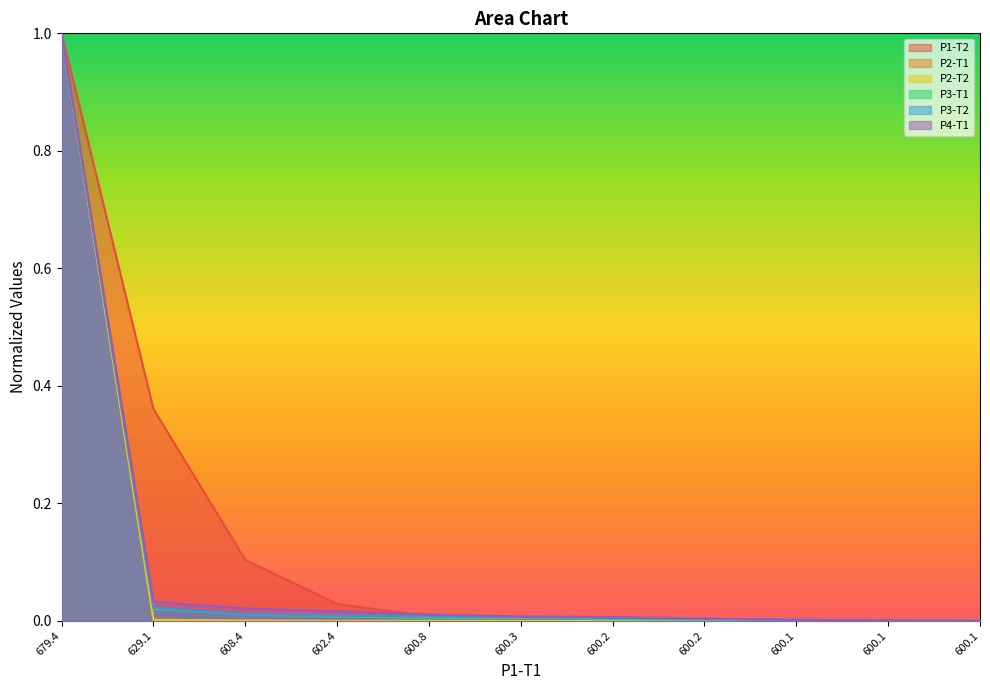

What are all the series names shown in the legend?

P1-T2, P2-T1, P2-T2, P3-T1, P3-T2, P4-T1